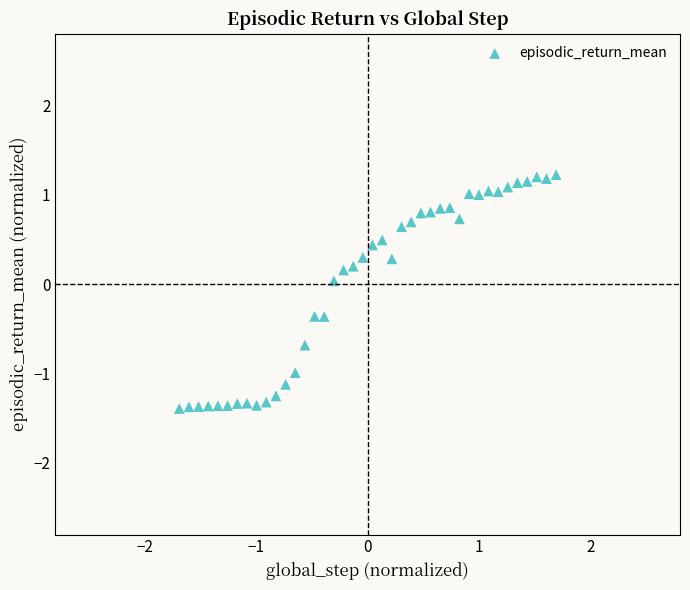

What is the range of Y values (max minus min)?

2.6